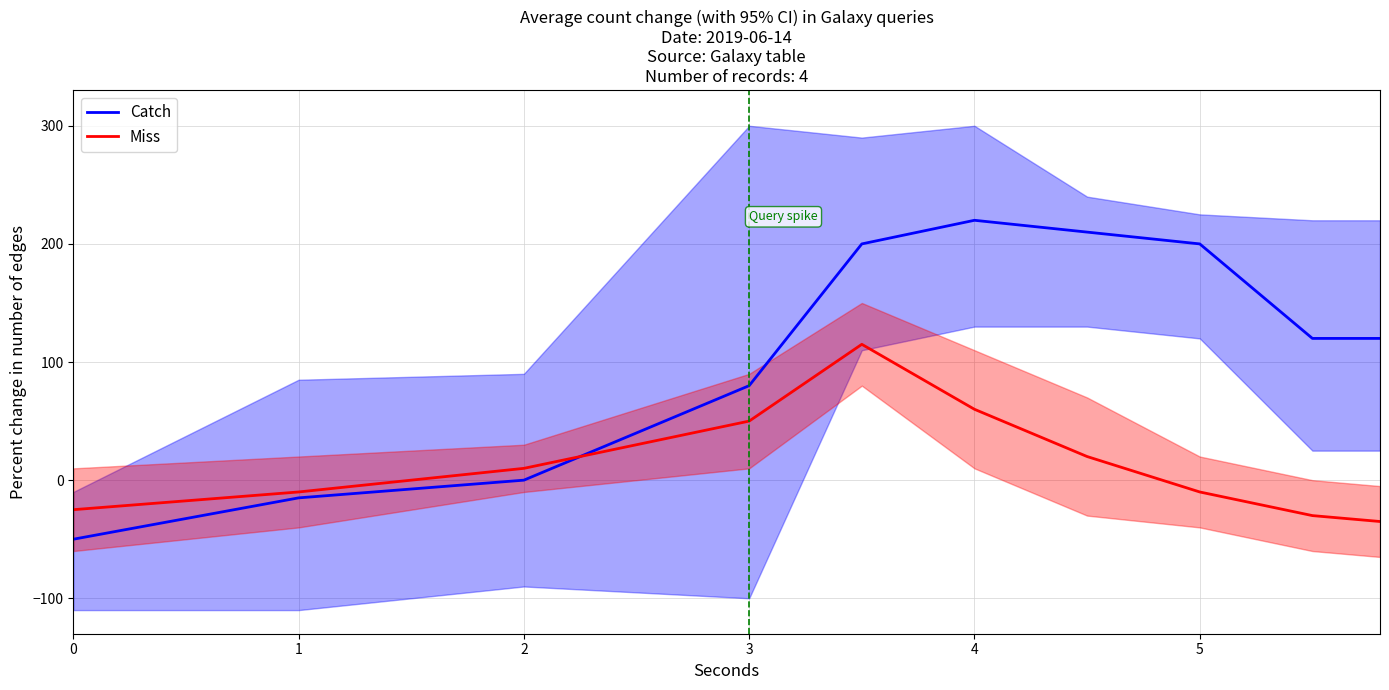

What is the value of the Catch point at the 7th from the left?

210